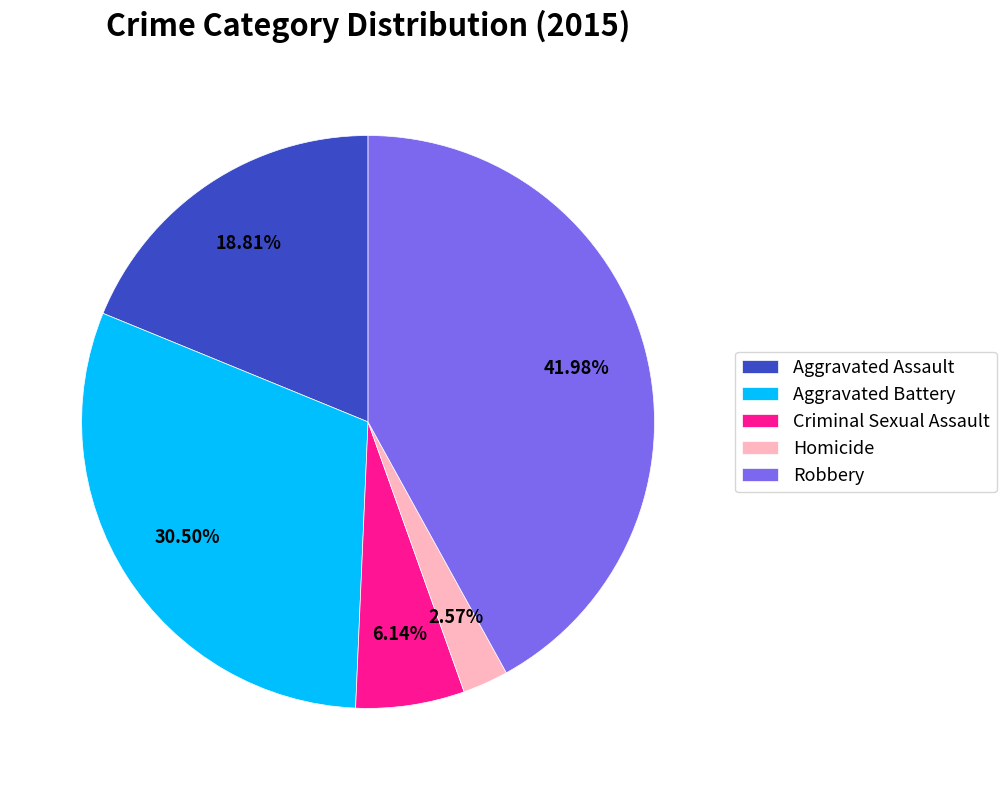

Between Aggravated Assault and Homicide, which is larger?

Aggravated Assault